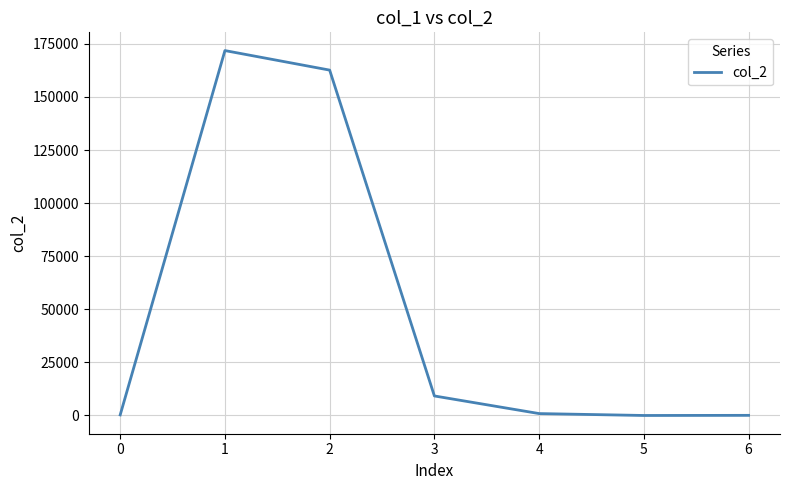

What is the maximum value shown in the chart?

171860.0